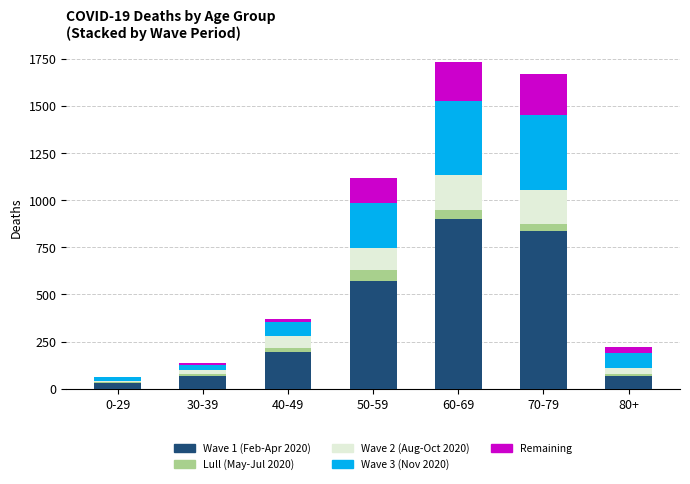

Does the chart contain stacked bars?

Yes